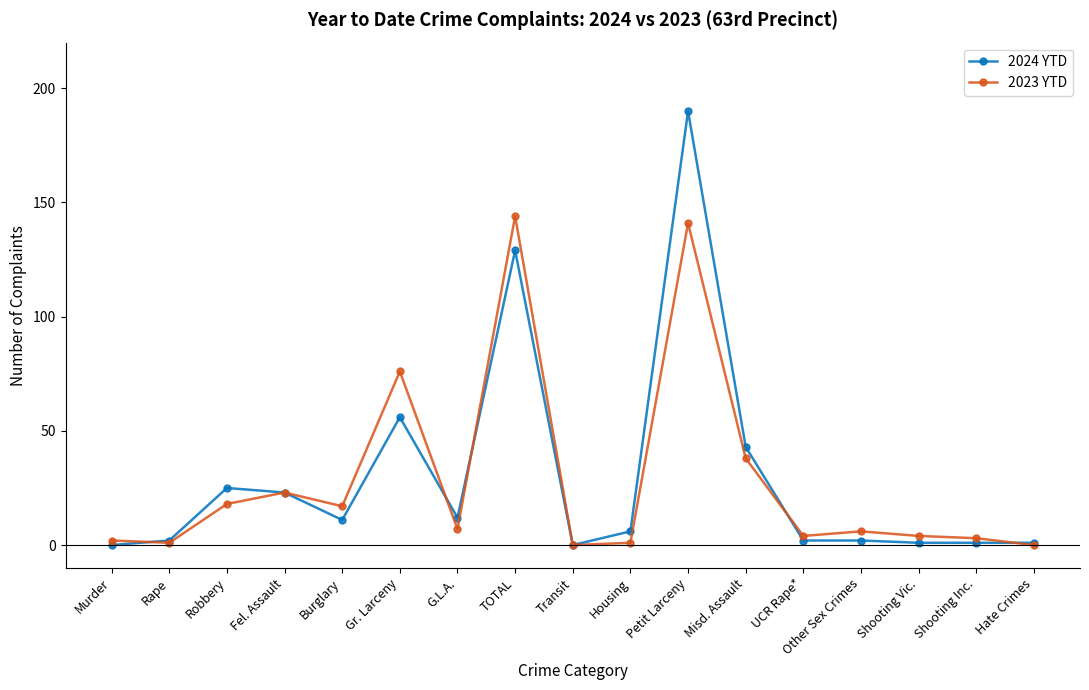

Is the value of 2024 YTD at Gr. Larceny greater than the value of 2023 YTD at Misd. Assault?

Yes